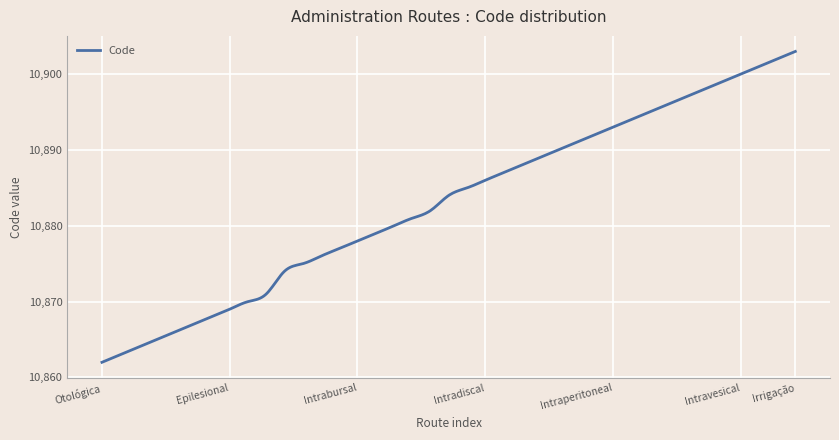

How many distinct data groups are displayed?

1